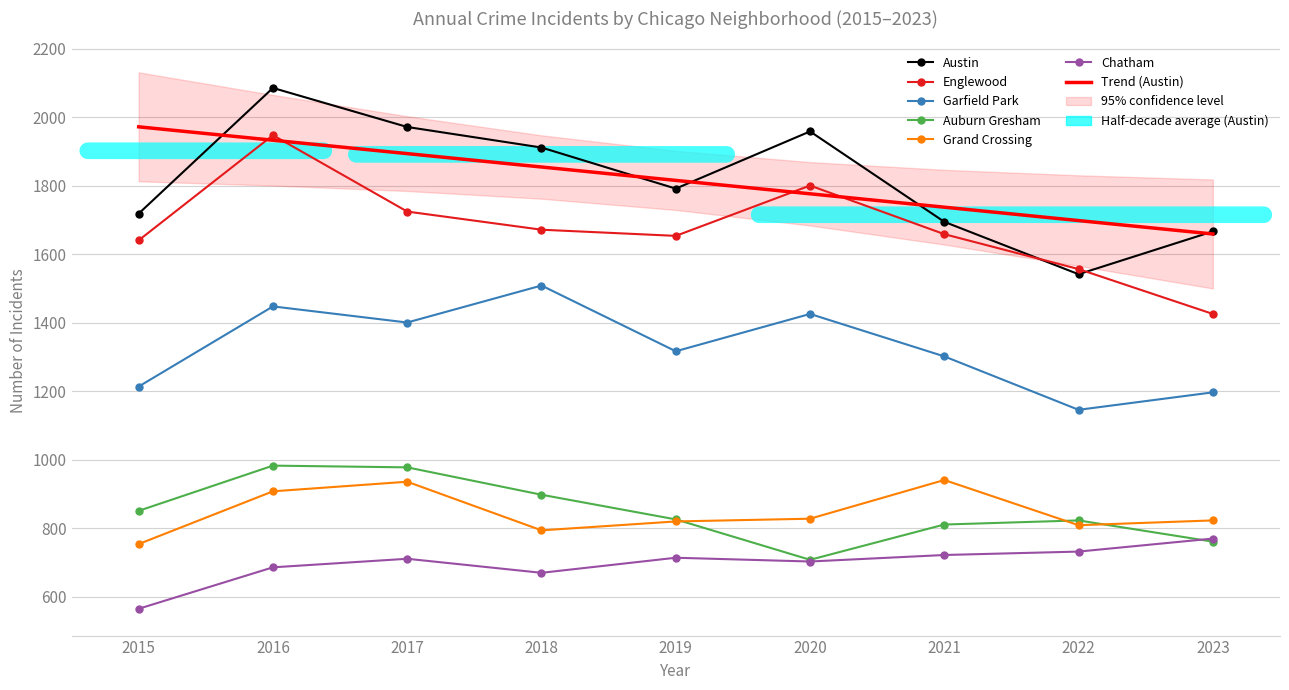

What is the difference between the maximum and minimum values in the Englewood series?

522